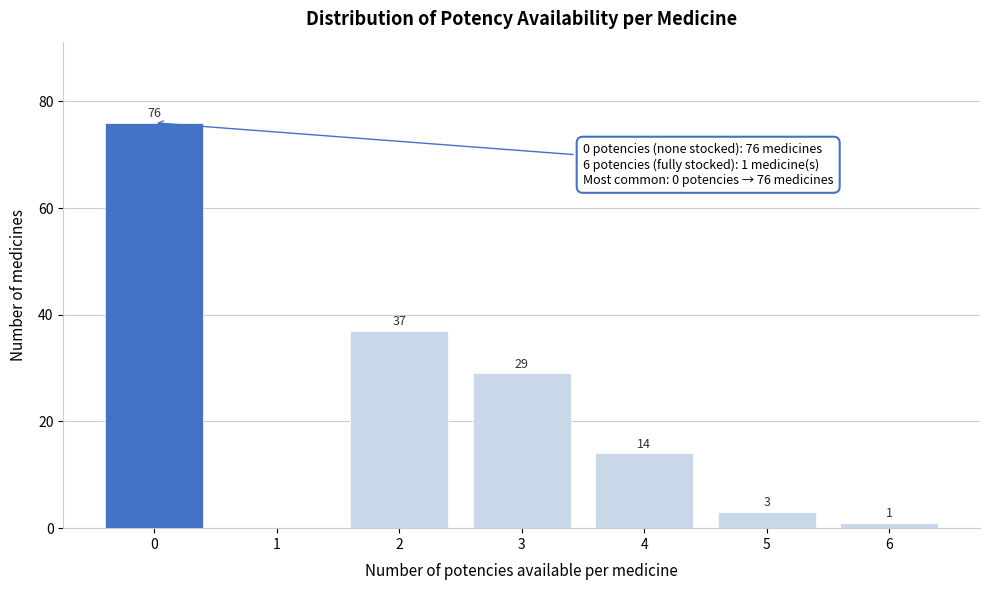

What is the maximum value shown in the chart?

76